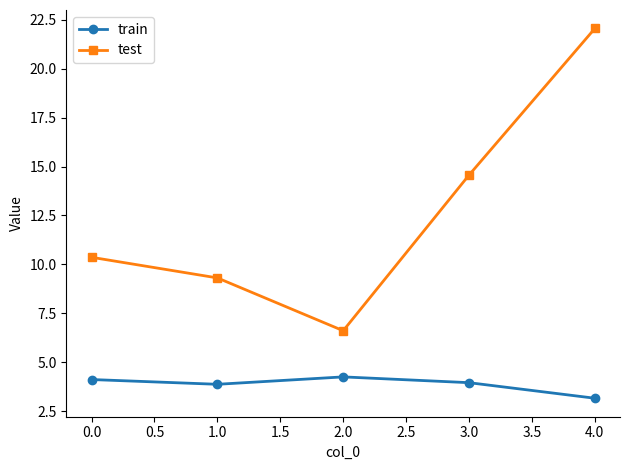

At which category is the sum across all series the highest?

4.0